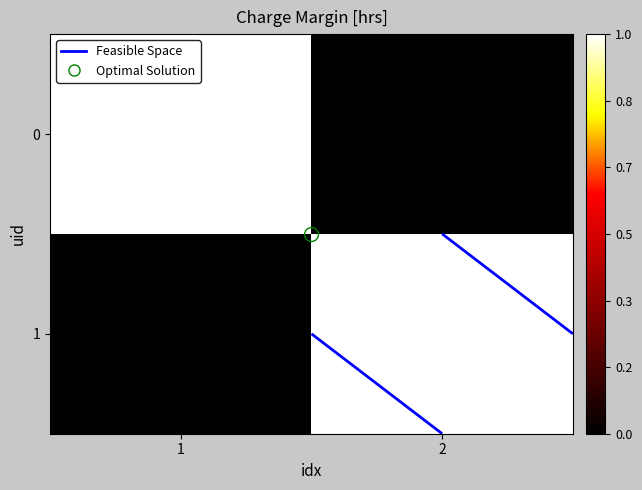

How many positive values does the 1 series have?

1